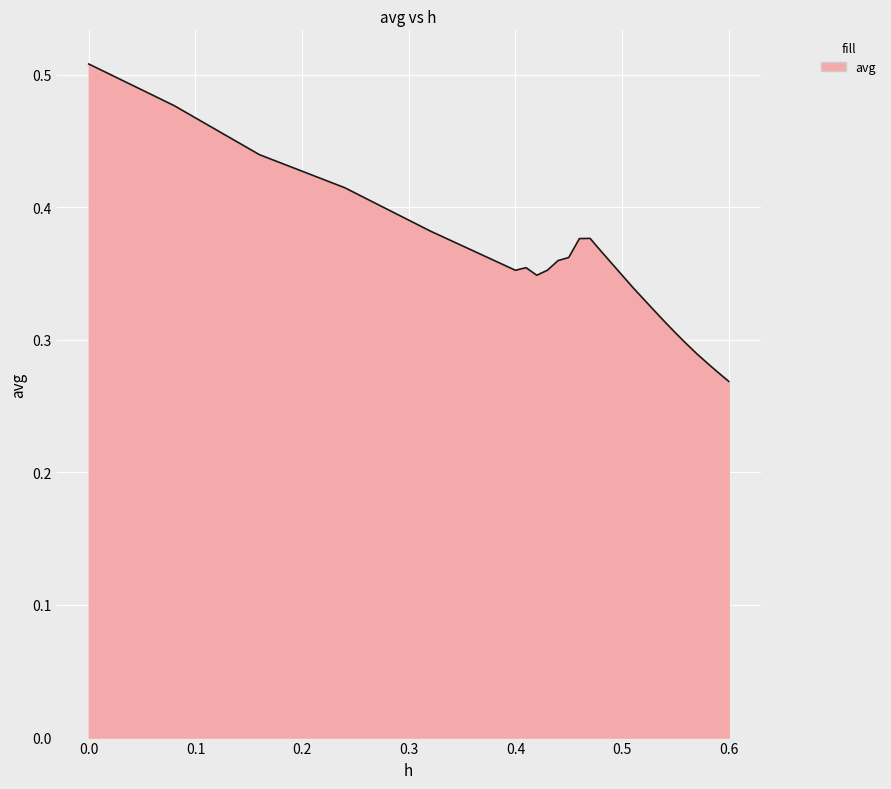

What is the difference between the maximum and minimum values?

0.2